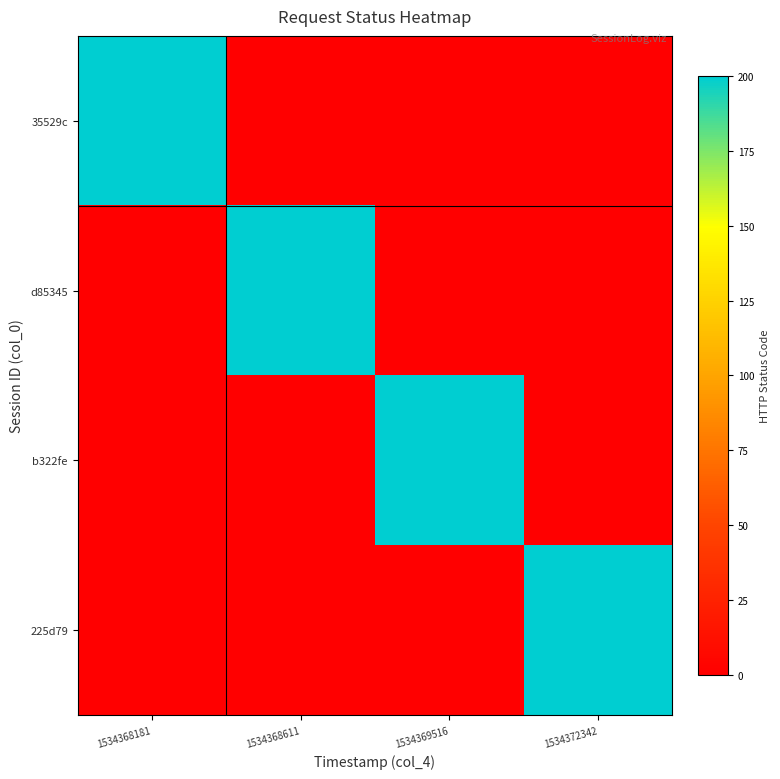

True or false: b322fe has a value of 54 at 1534369516.

False